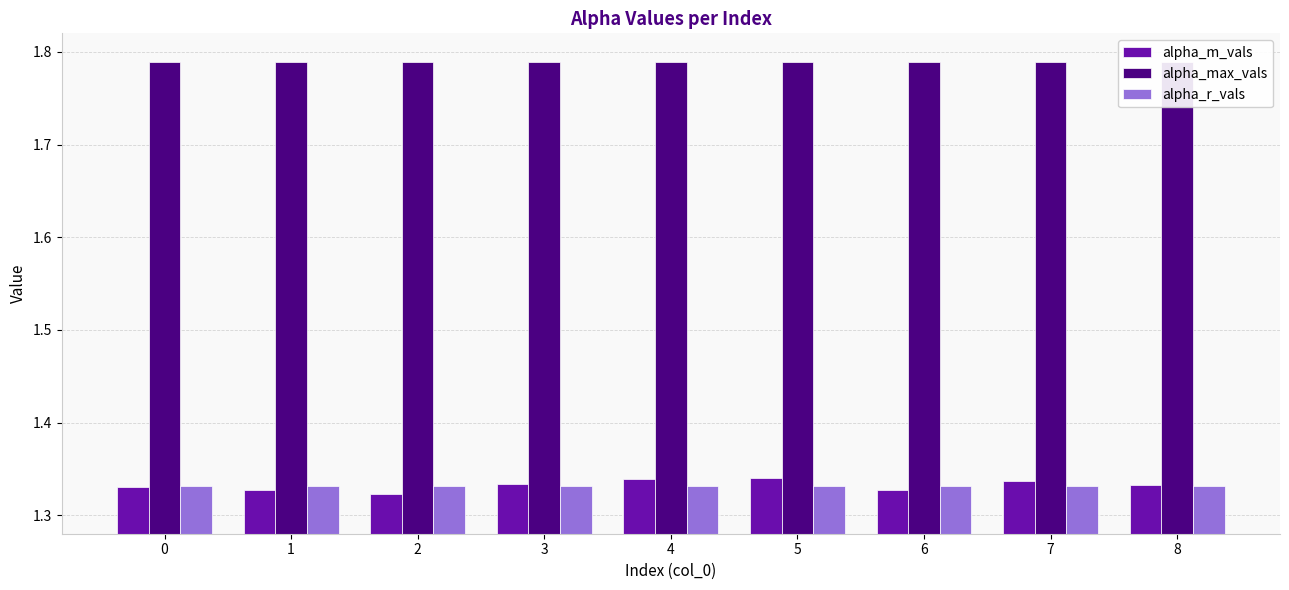

What is the maximum value shown in the chart?

1.8